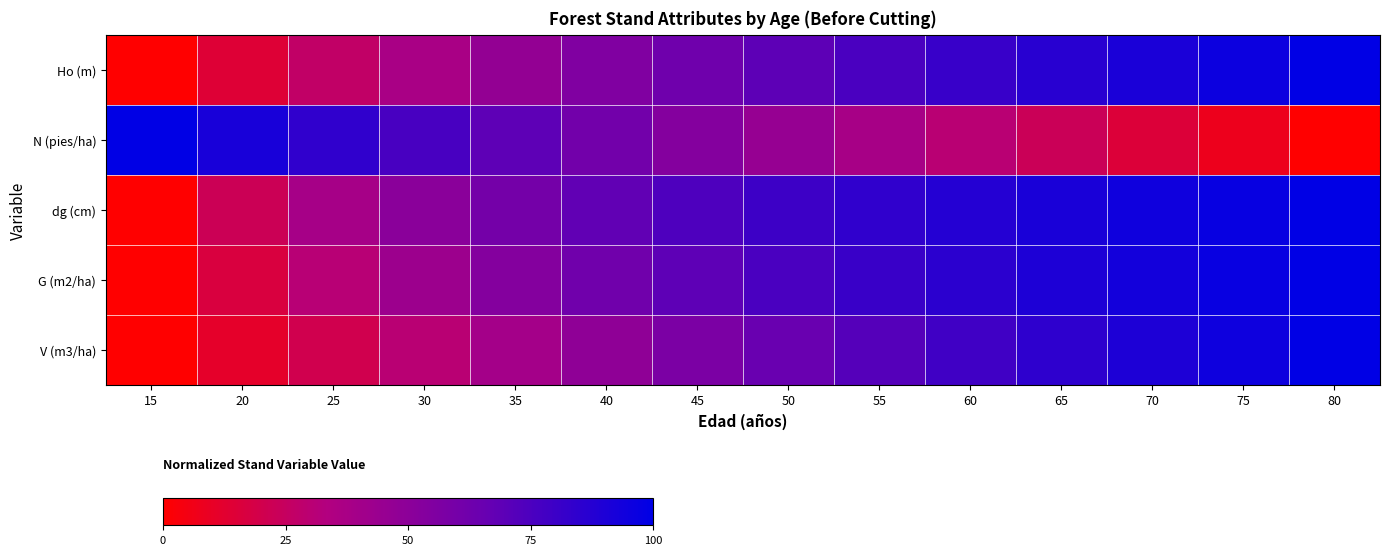

Reading left to right, what are all the values shown in this chart?

Ho (m): 15=0.0	20=14.3	25=26.6	30=37.4	35=46.8	40=55.1	45=62.6	50=69.4	55=75.6	60=81.3	65=86.5	70=91.4	75=95.8	80=100.0
N (pies/ha): 15=100.0	20=92.2	25=84.3	30=76.5	35=68.8	40=61.0	45=53.3	50=45.6	55=37.9	60=30.3	65=22.7	70=15.1	75=7.5	80=0.0
dg (cm): 15=0.0	20=22.3	25=38.5	30=50.8	35=60.4	40=68.1	45=74.5	50=79.8	55=84.4	60=88.3	65=91.8	70=94.9	75=97.5	80=100.0
G (m2/ha): 15=0.0	20=16.4	25=30.8	30=42.9	35=53.1	40=61.8	45=69.1	50=75.4	55=80.9	60=85.7	65=89.9	70=93.7	75=97.0	80=100.0
V (m3/ha): 15=0.0	20=11.1	25=20.5	30=30.3	35=39.8	40=48.8	45=57.2	50=64.9	55=72.1	60=78.6	65=84.6	70=90.2	75=95.3	80=100.0